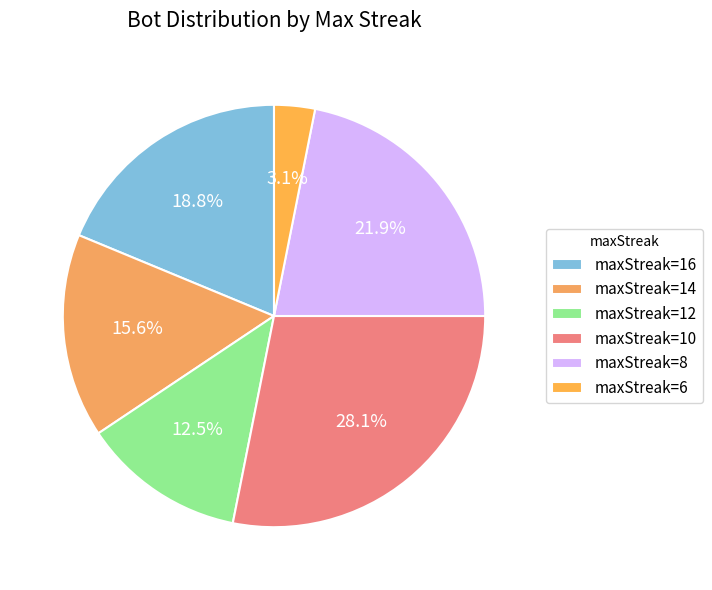

Which slice is the smallest?

maxStreak=6